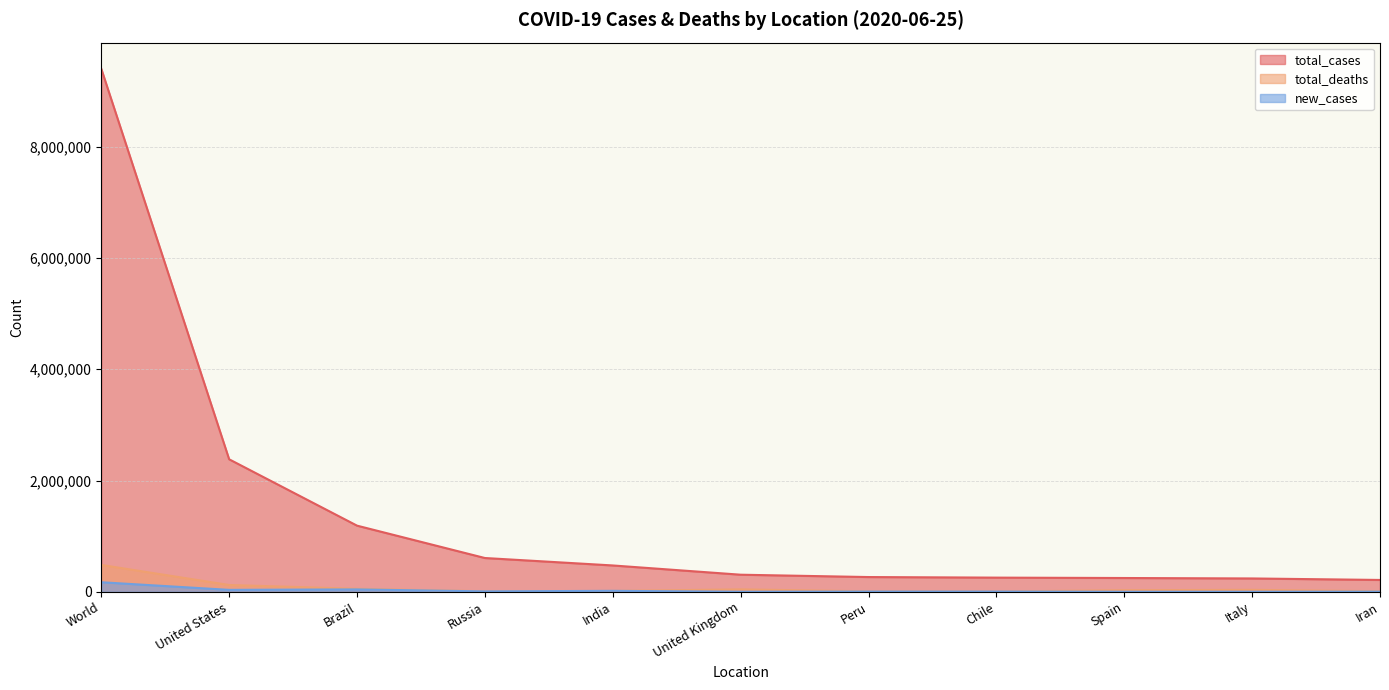

Rank the series at India from highest to lowest value.

total_cases, new_cases, total_deaths